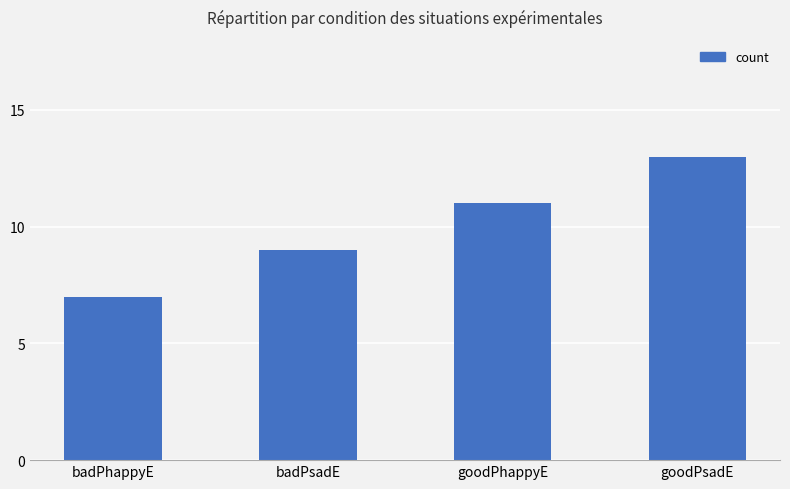

What is the label of the 4th bar from the left?

goodPsadE